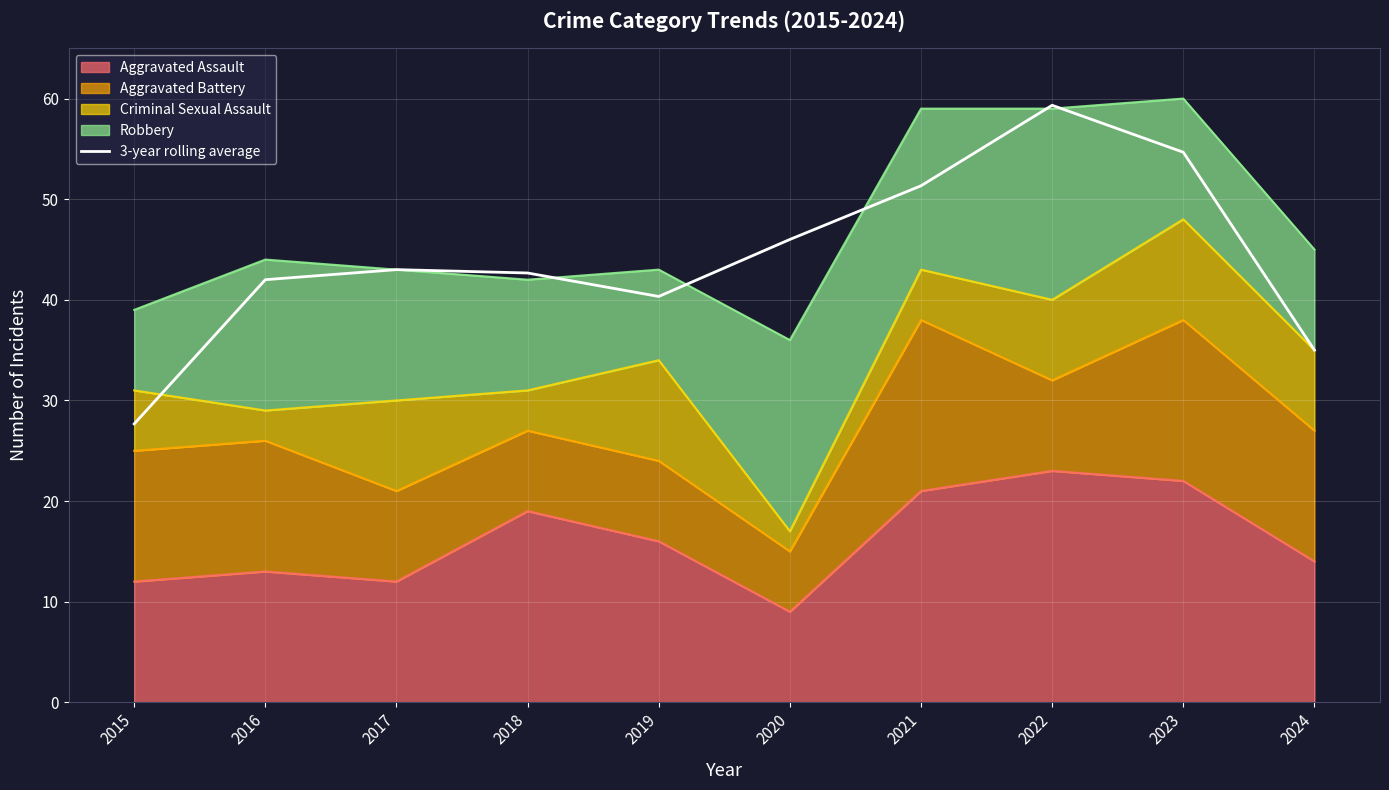

The value at 2017 is 72.0. True or false?

False